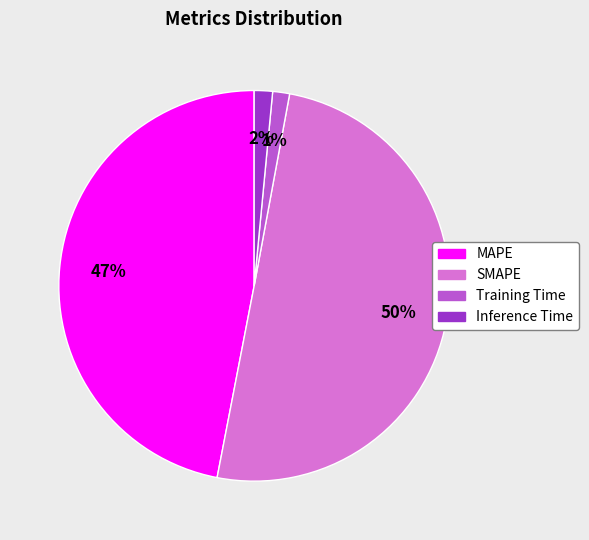

Which category accounts for the majority?

SMAPE